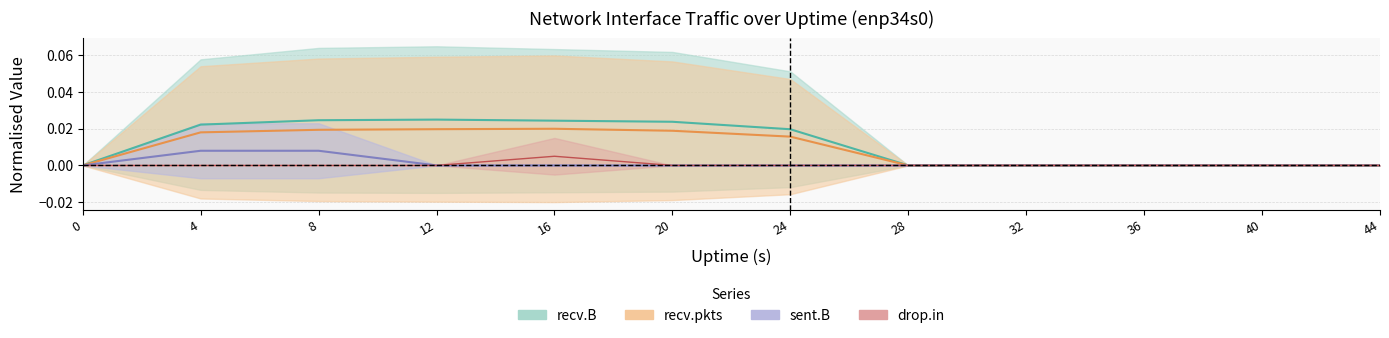

Which series has the largest total across all categories?

recv.B